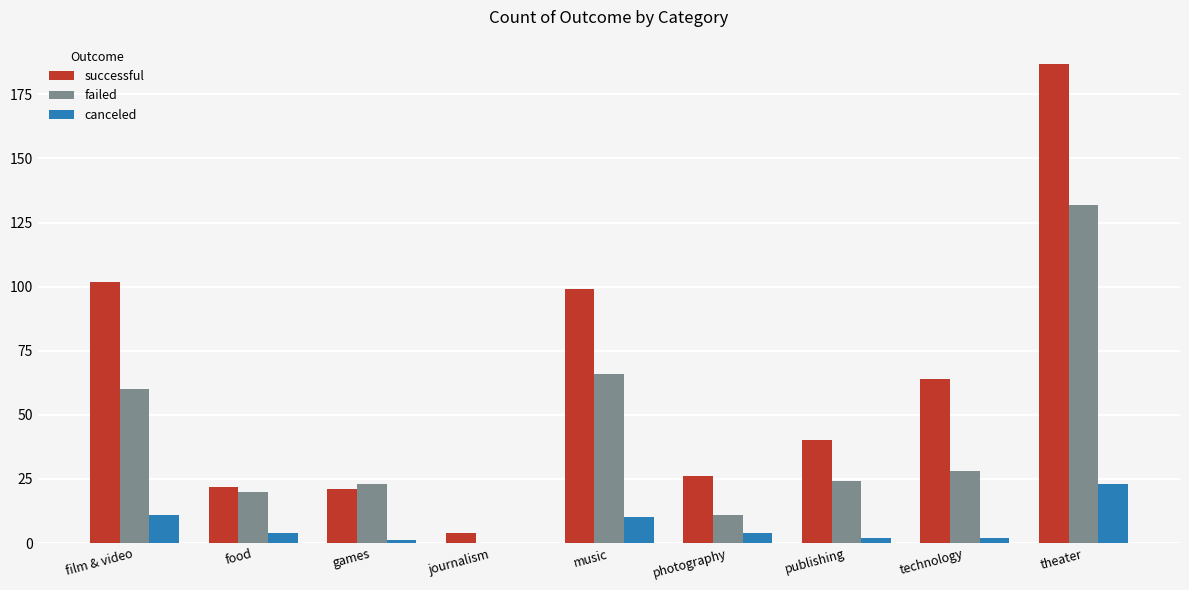

How many groups of bars are there?

9